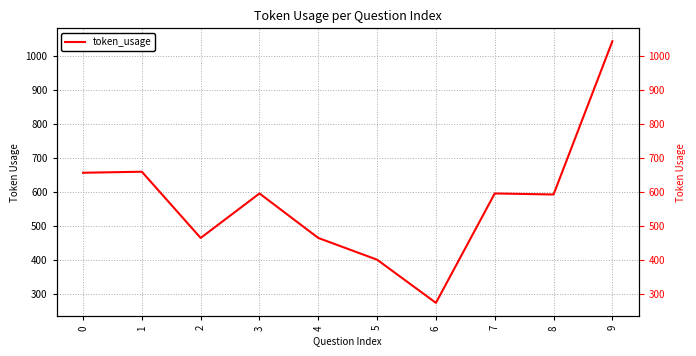

How many lines are shown in the chart?

1